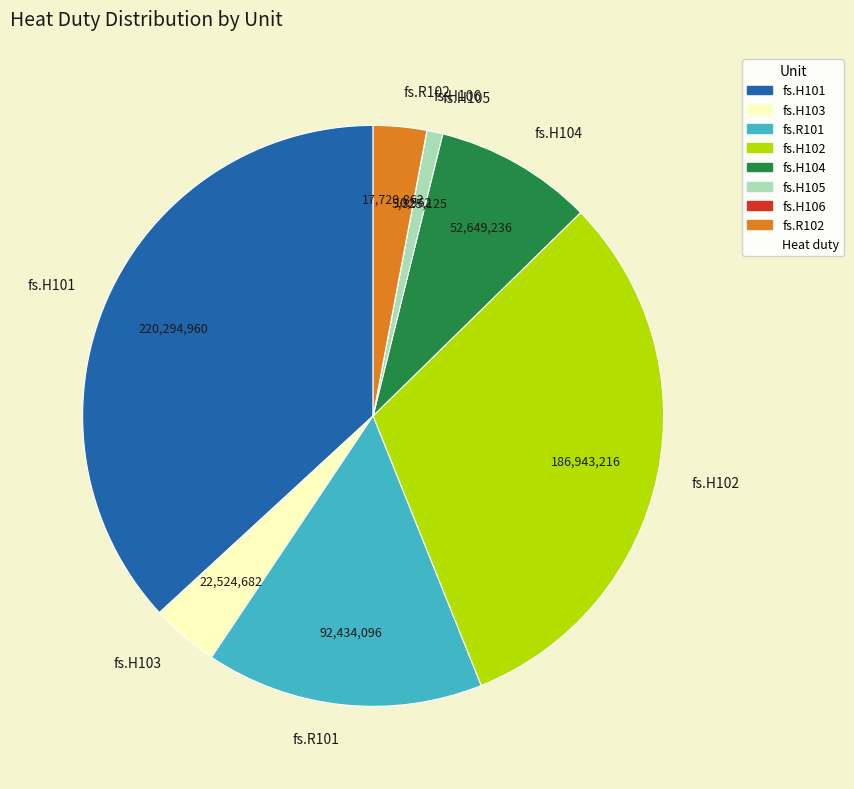

Is fs.H105 the majority of the pie?

No